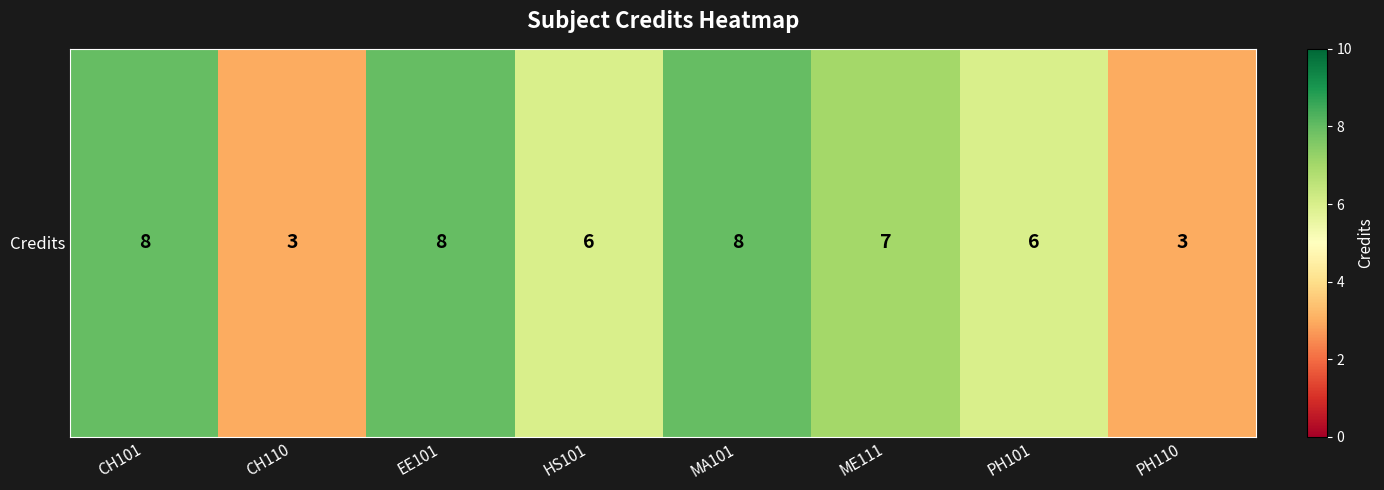

What is the difference between the maximum and minimum values?

5